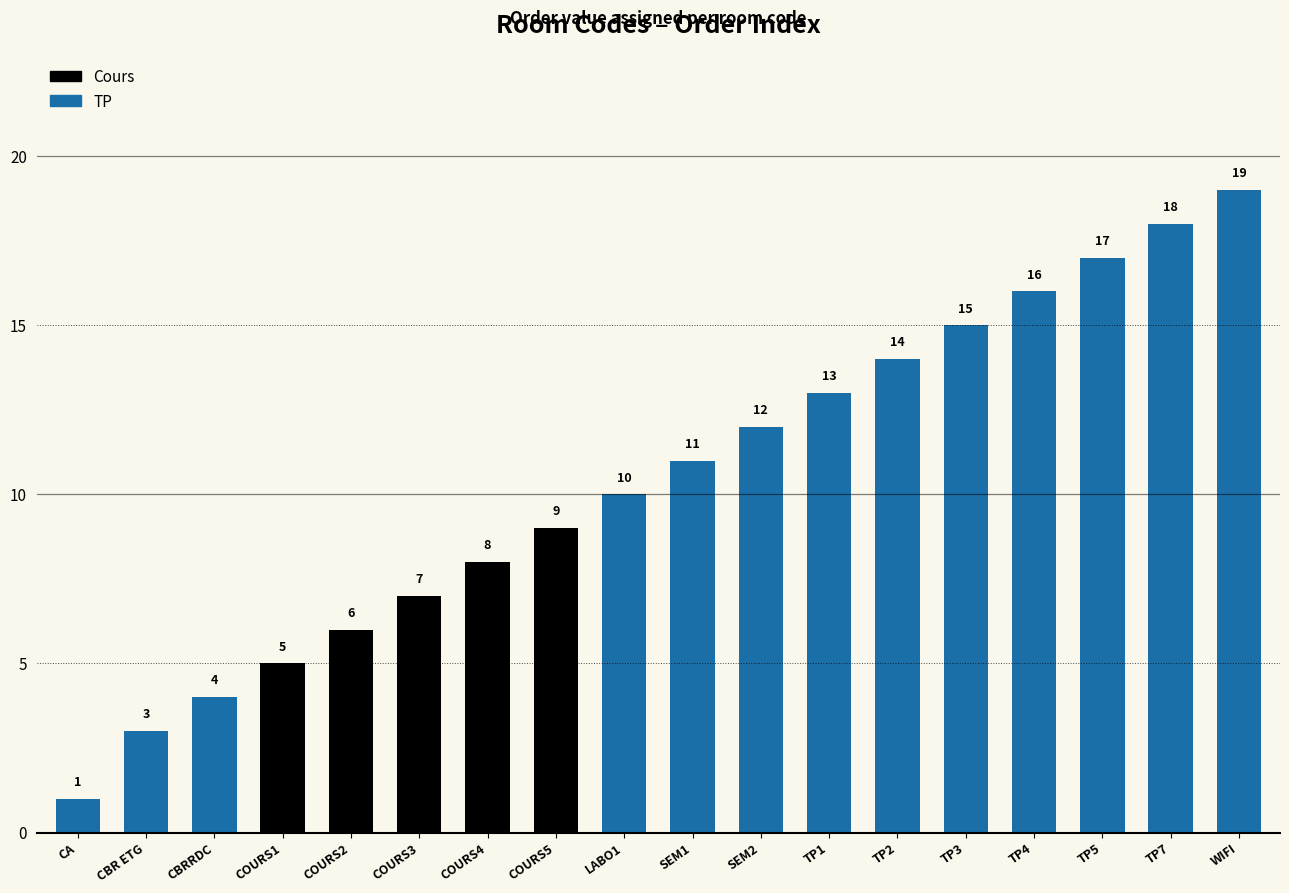

Which label corresponds to the smallest value in the chart?

CA